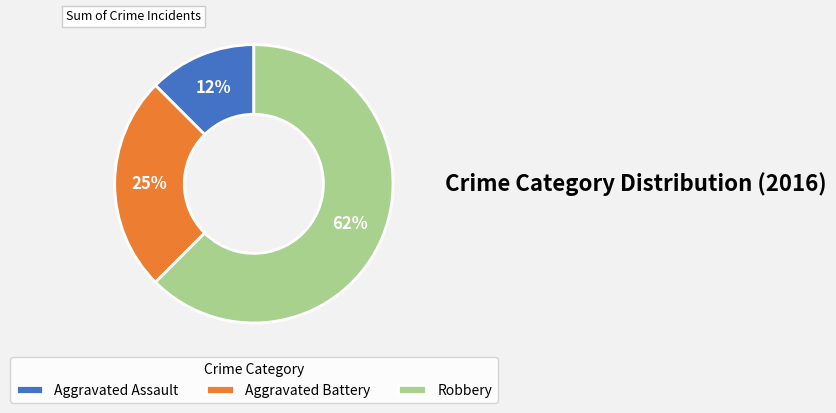

What percentage is the Aggravated Battery slice, to the nearest percent?

25%